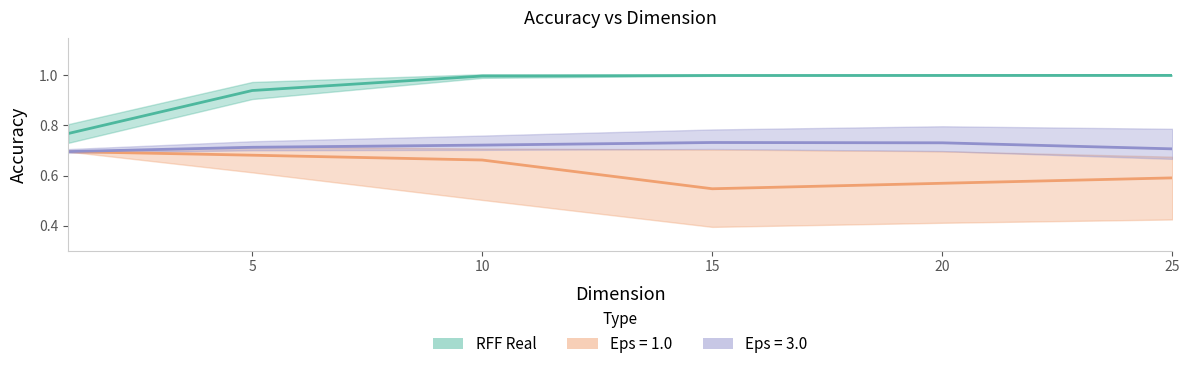

Which series has the largest total across all categories?

RFF Real